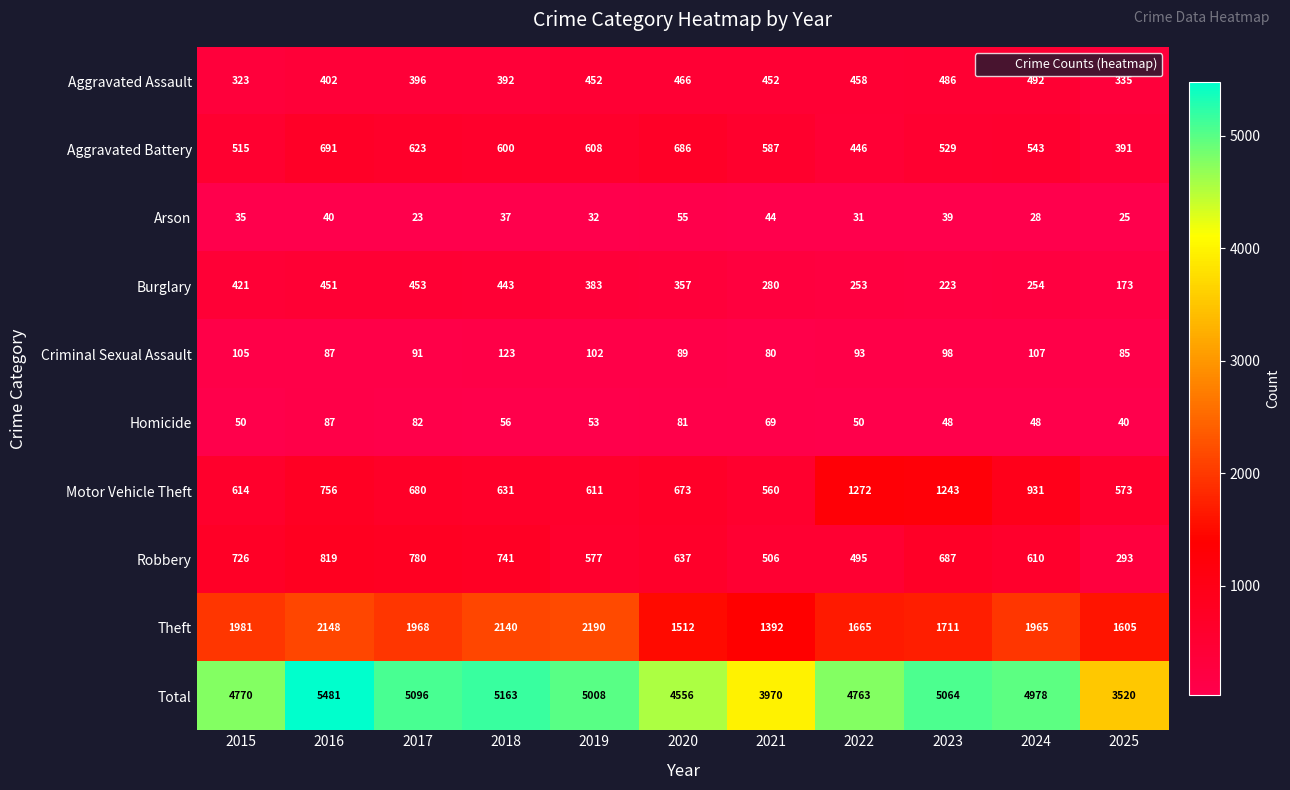

Which series has the largest total across all categories?

Total